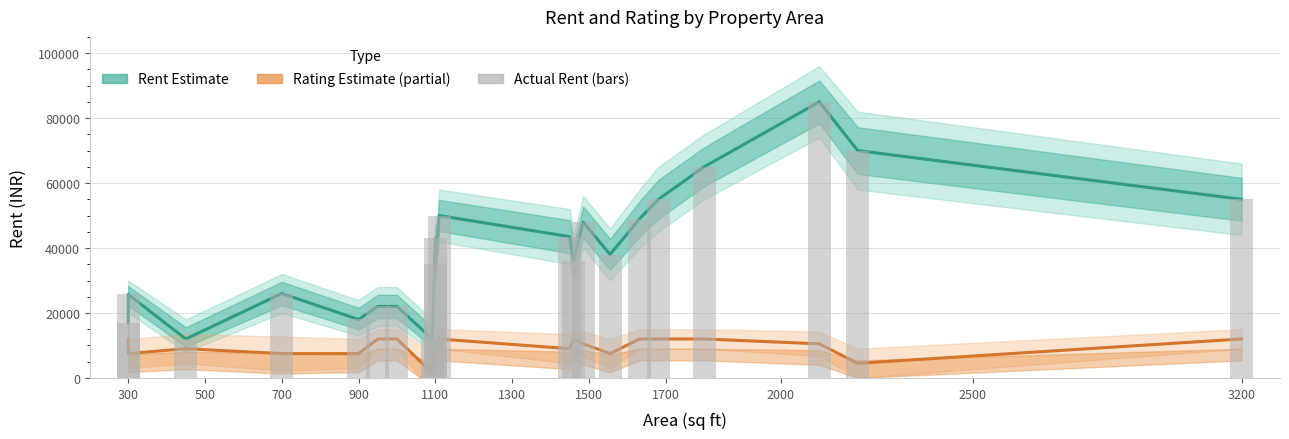

Which series has the largest total across all categories?

Rent (Estimate)